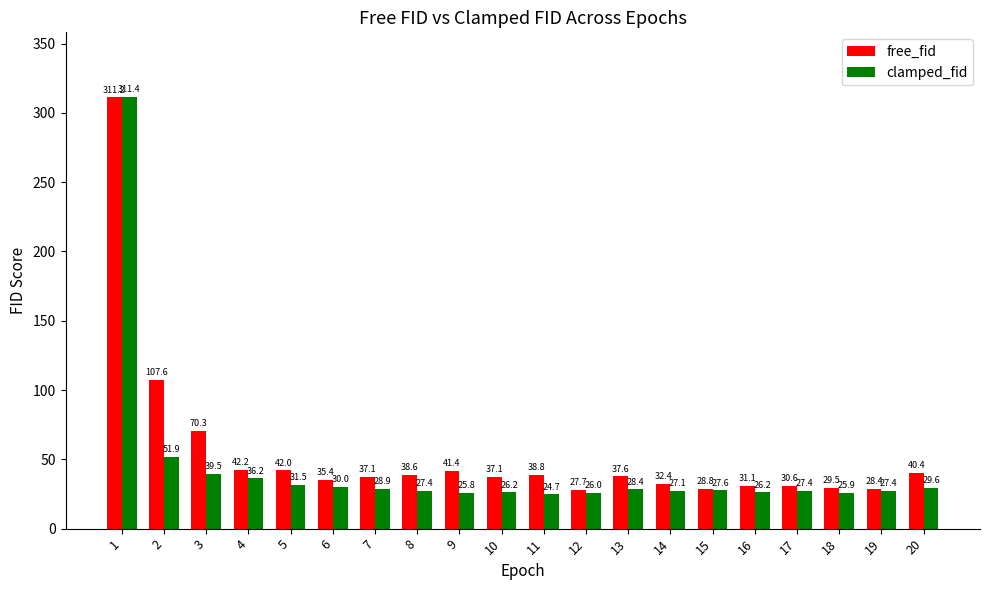

How many values in the clamped_fid series exceed 27?

14